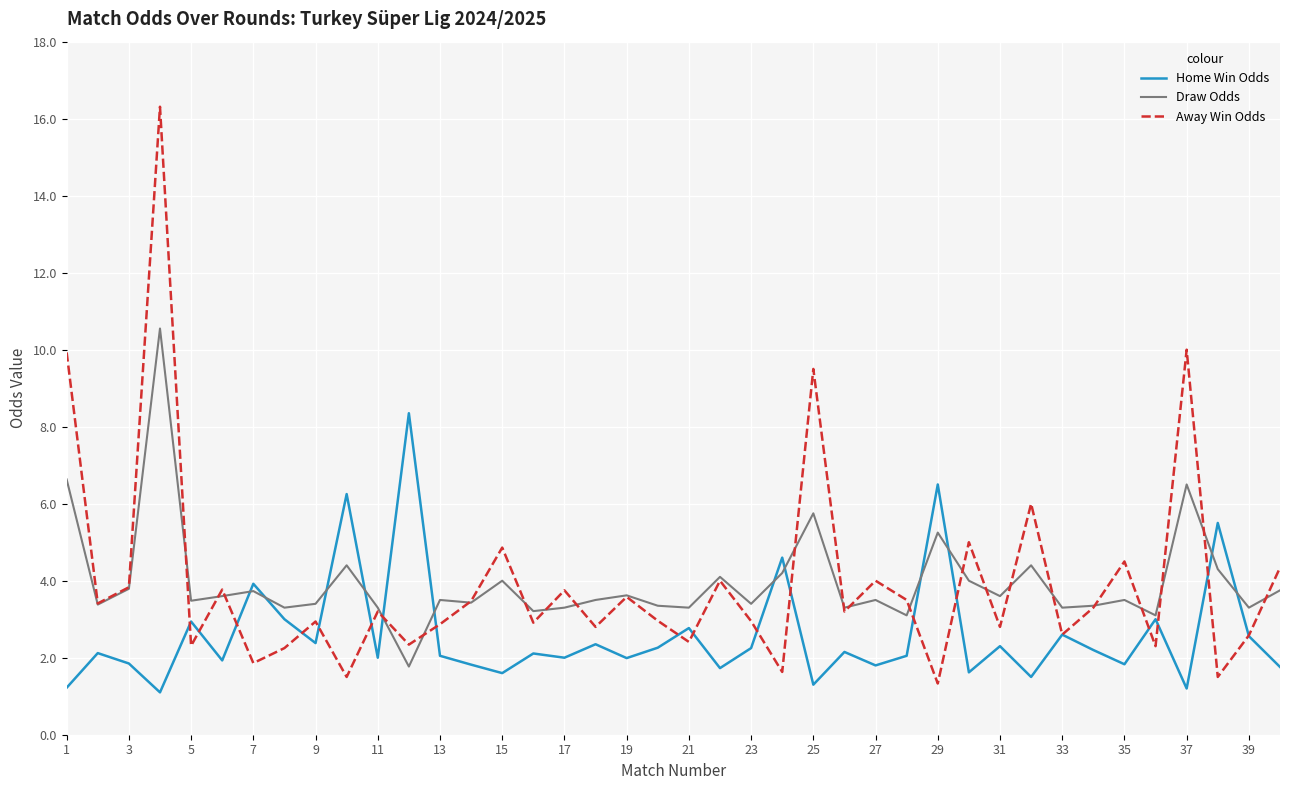

What is the smallest value displayed?

1.1